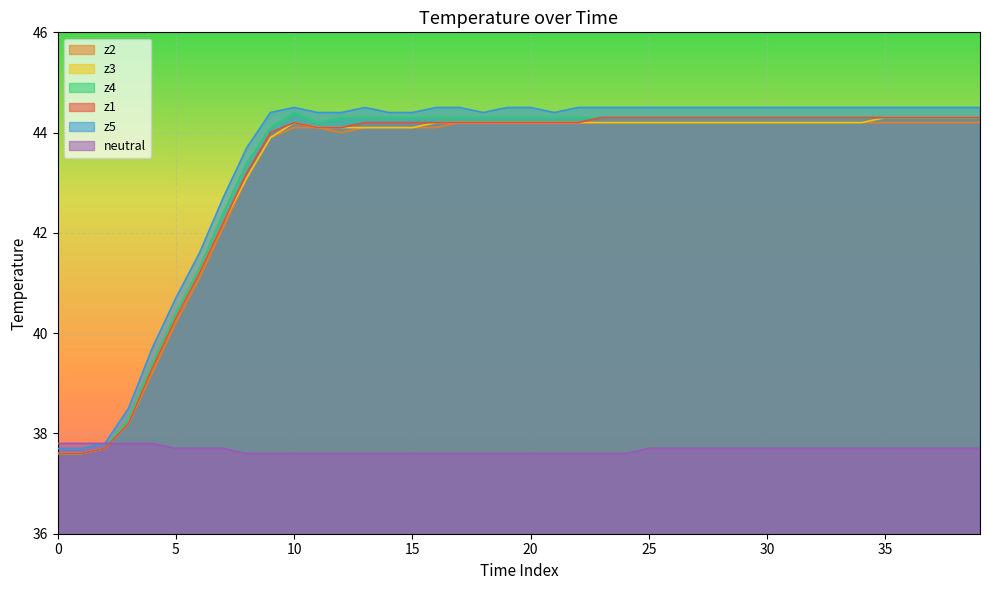

In z4, how many points are lower than both neighbors (excluding endpoints)?

1